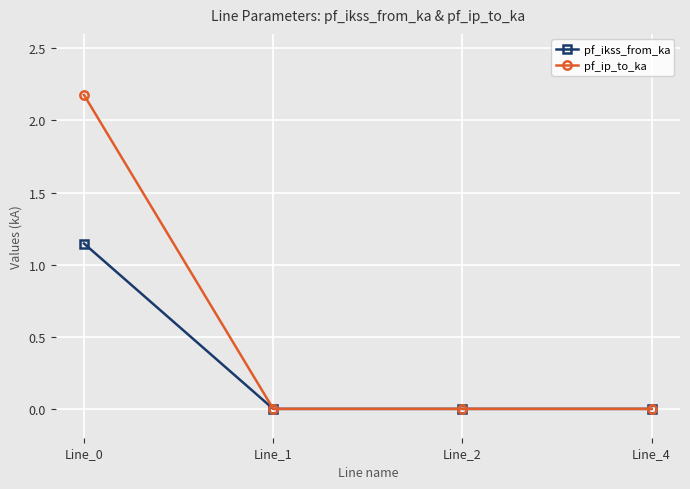

True or false: pf_ikss_from_ka has more than 1 points higher than both neighbors.

False